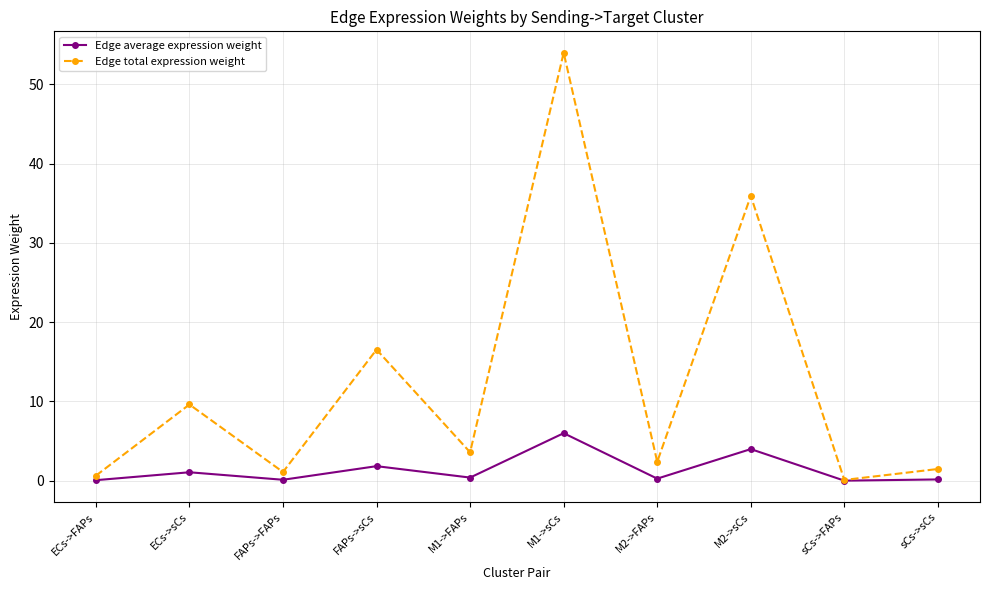

At which category does Edge average expression weight reach its first local peak?

ECs->sCs